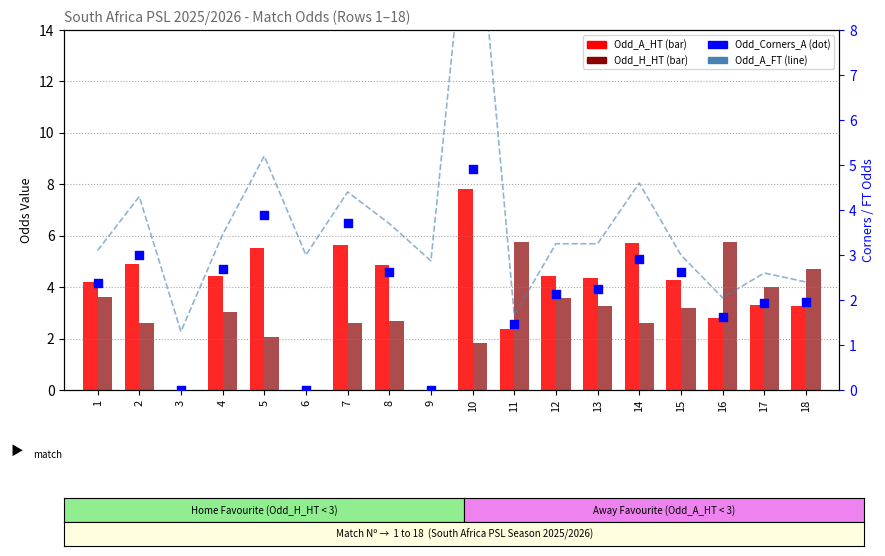

What is the total value across all series at 2?

14.8